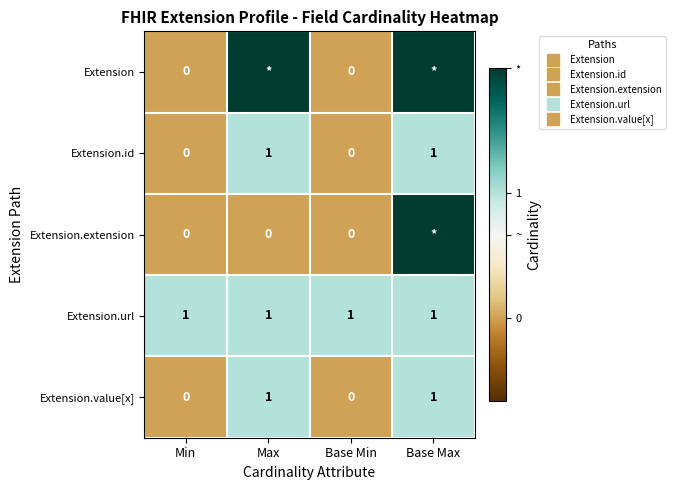

Which series changed the most between Min and Base Max?

Extension